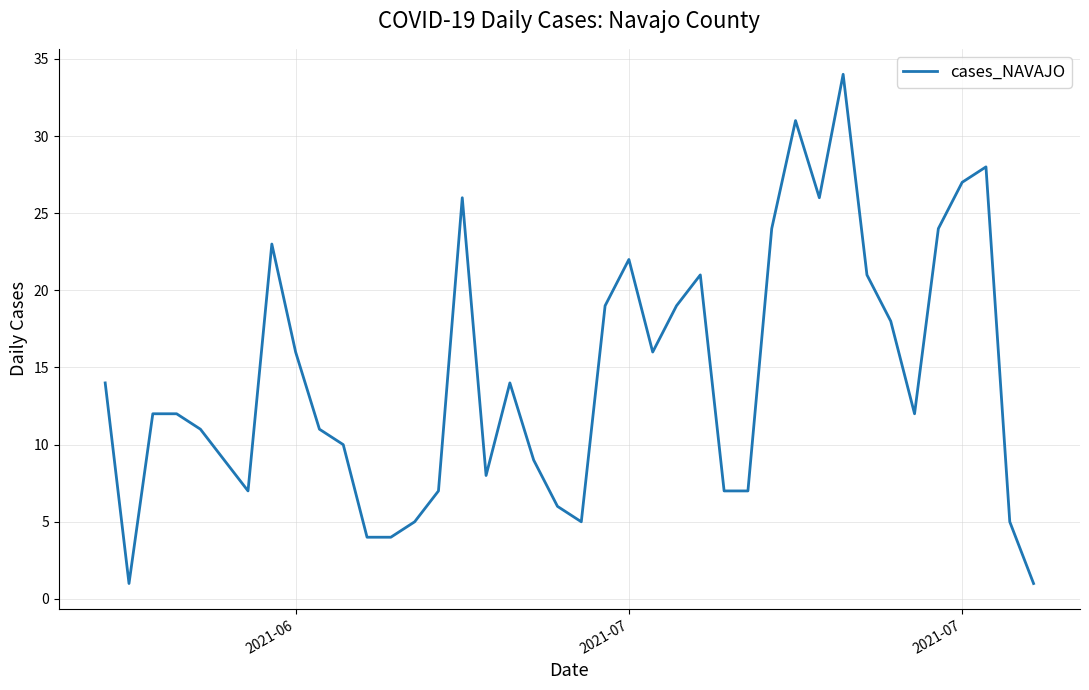

Count the number of categories in the chart.

40